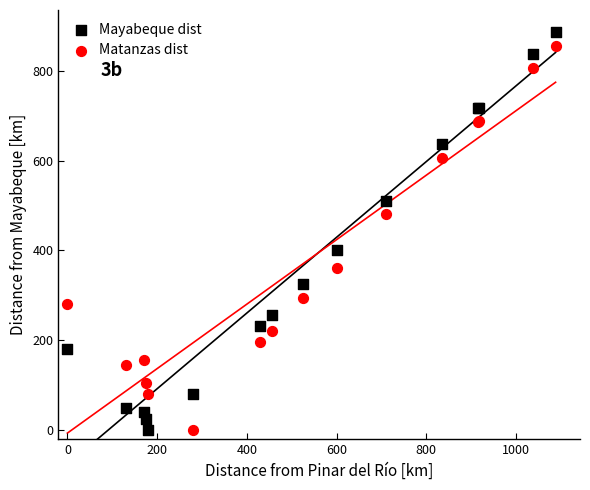

What are all the series names shown in the legend?

Mayabeque dist, Matanzas dist